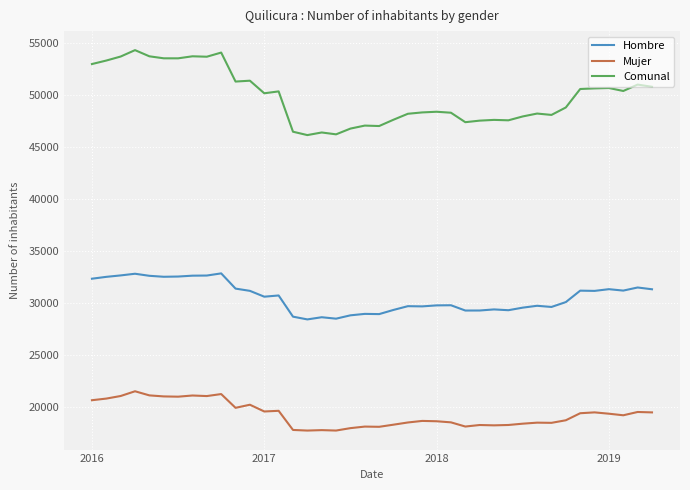

Which series has the largest total across all categories?

Comunal